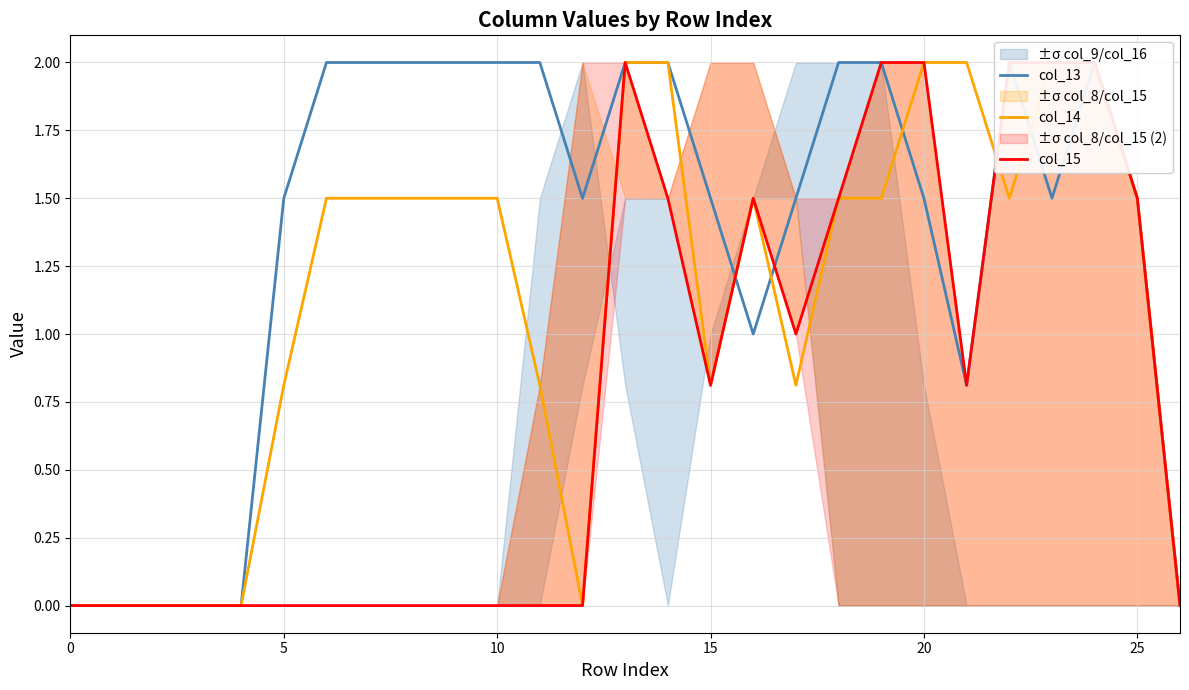

How many times do col_14 and col_13 cross each other?

5